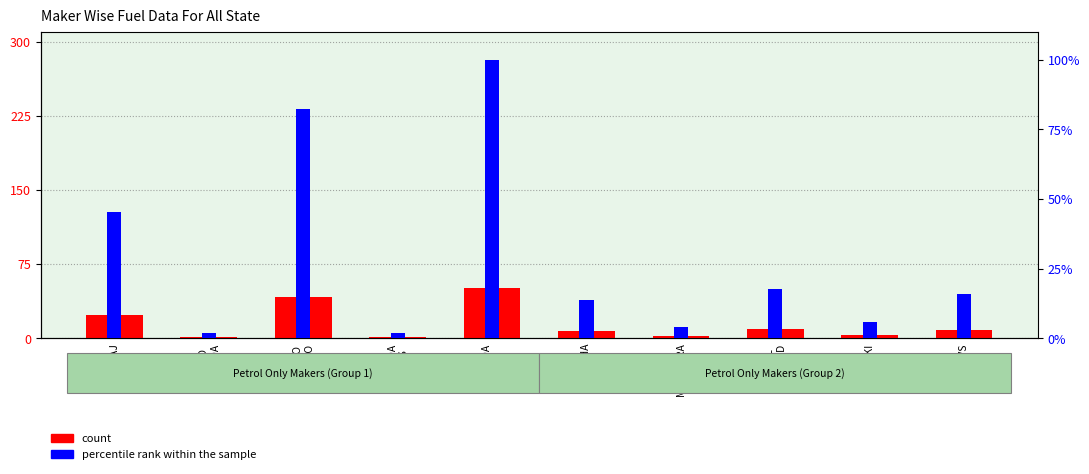

Reading left to right, list all the values displayed in this chart.

count: 23.0	1.0	42.0	1.0	51.0	7.0	2.0	9.0	3.0	8.0
percentile rank within the sample: 45.1	2.0	82.4	2.0	100.0	13.7	3.9	17.6	5.9	15.7